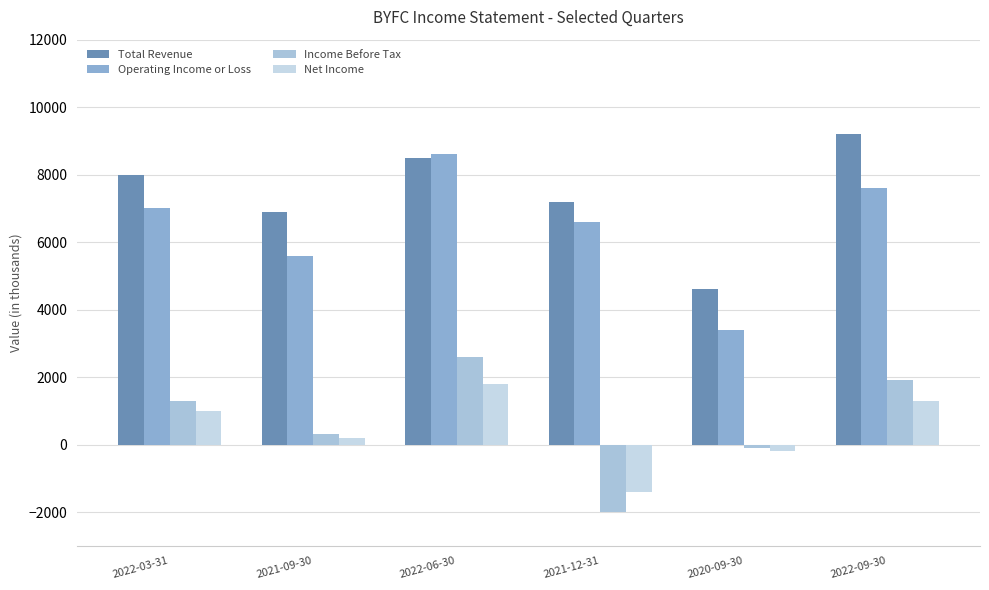

Which series has the largest total across all categories?

Total Revenue